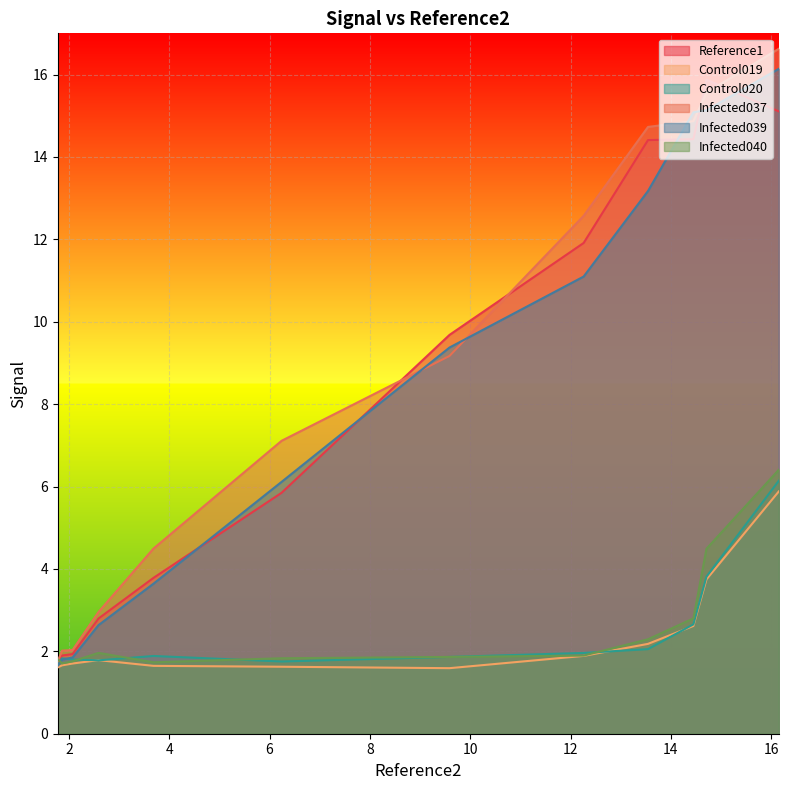

Which series has the largest total across all categories?

Infected037